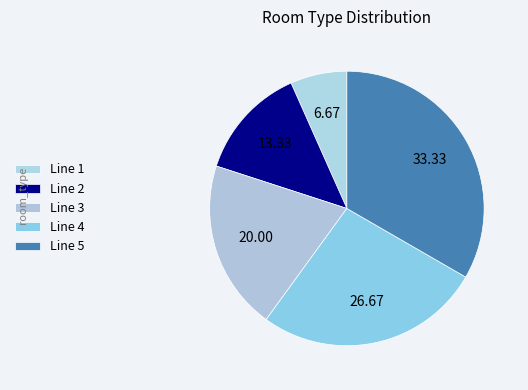

What percentage is the Line 3 slice, to the nearest percent?

20%